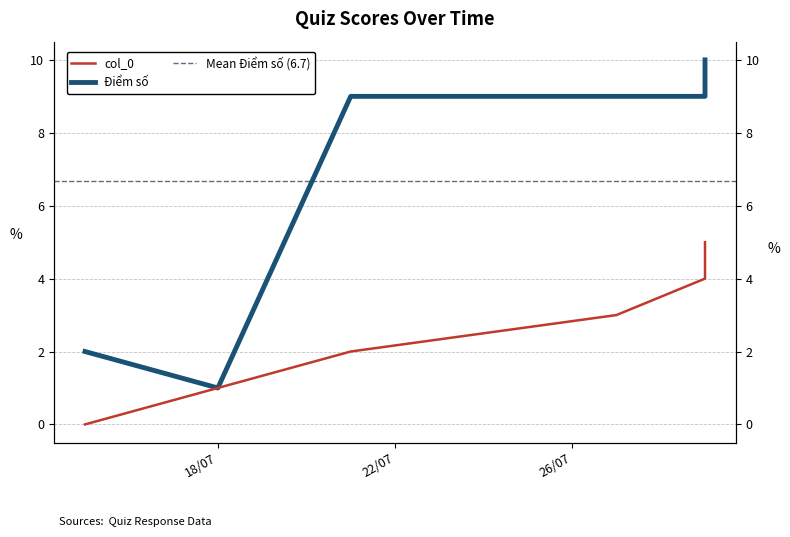

Does the chart display data point markers on the line(s)?

No